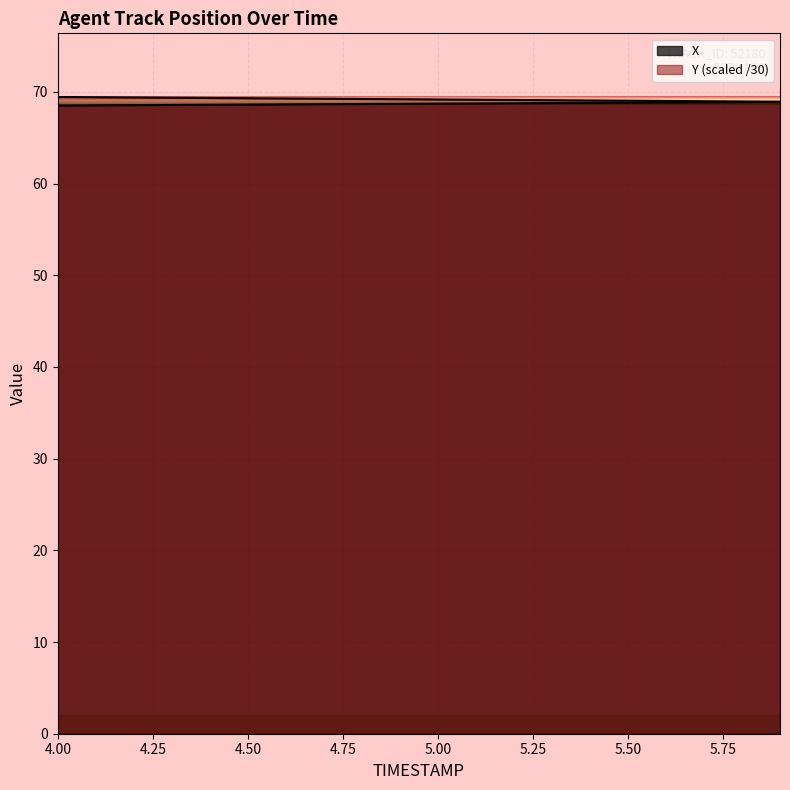

At which category is the sum across all series the highest?

4.00